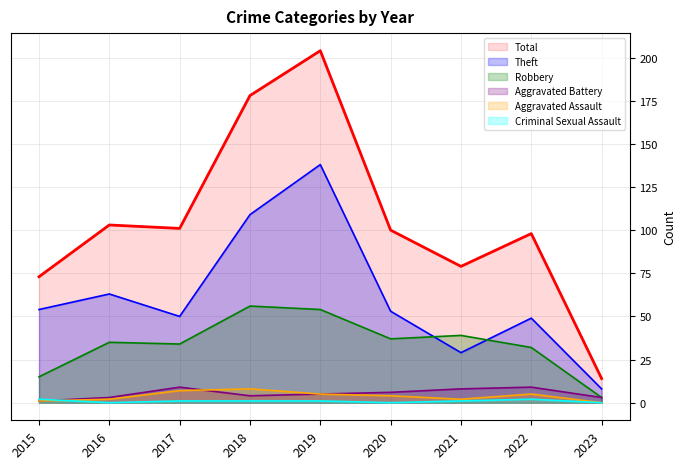

At which category is the sum across all series the highest?

2019